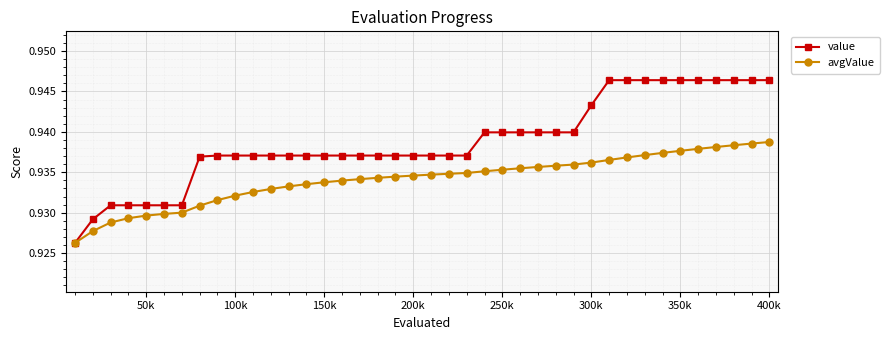

Count the value values in the range 0 to 1.

40